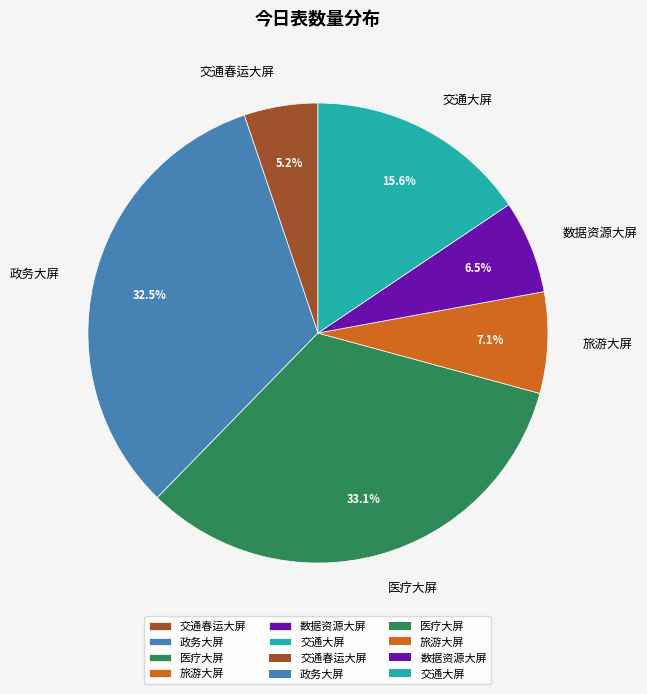

Between 医疗大屏 and 交通春运大屏, which is larger?

医疗大屏